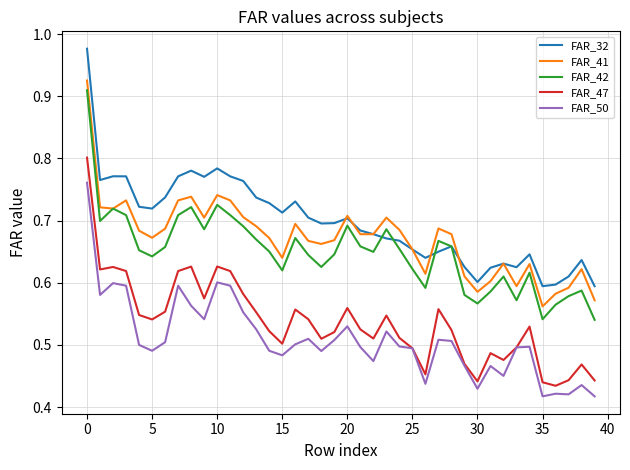

True or false: FAR_50 and FAR_32 cross at least once.

False